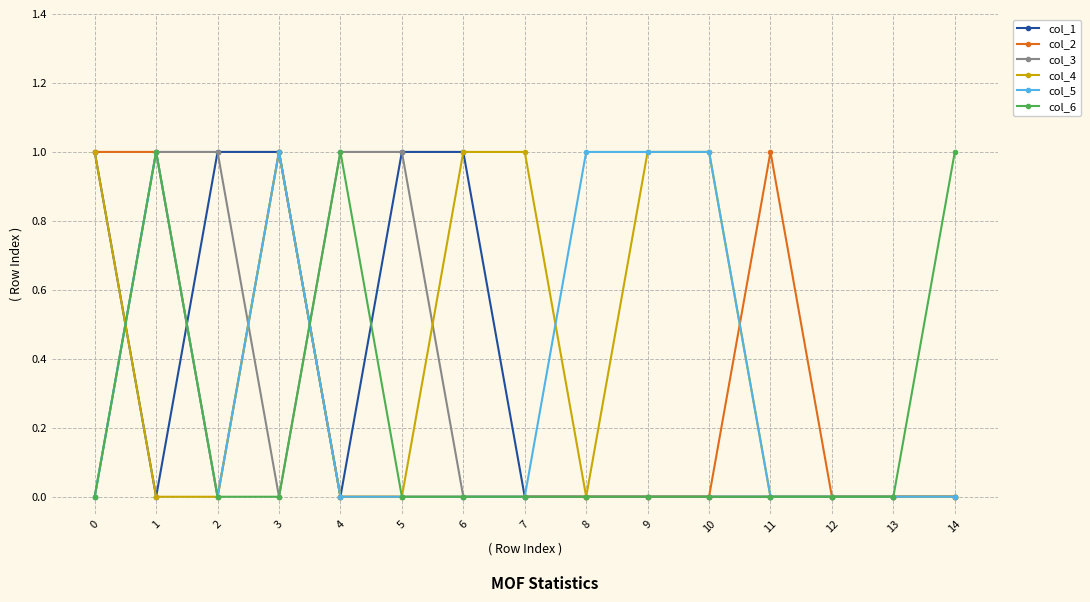

Count the number of categories in the chart.

15